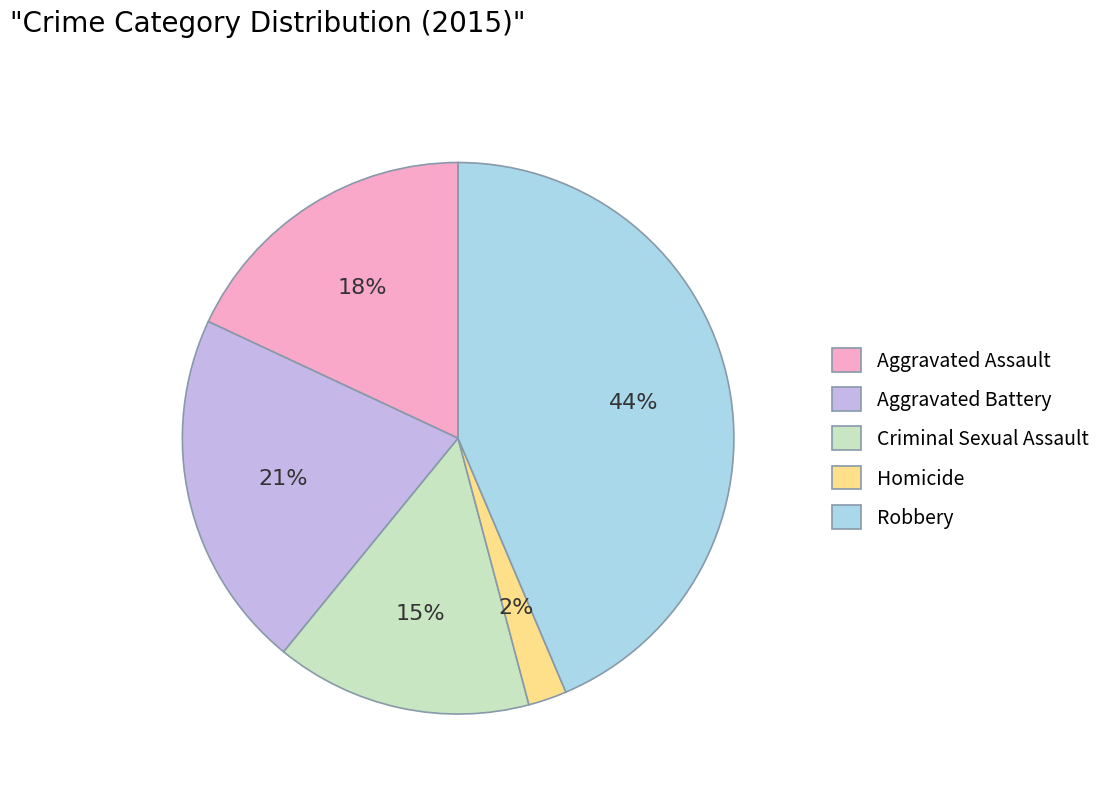

Which category has the smallest portion of the pie?

Homicide